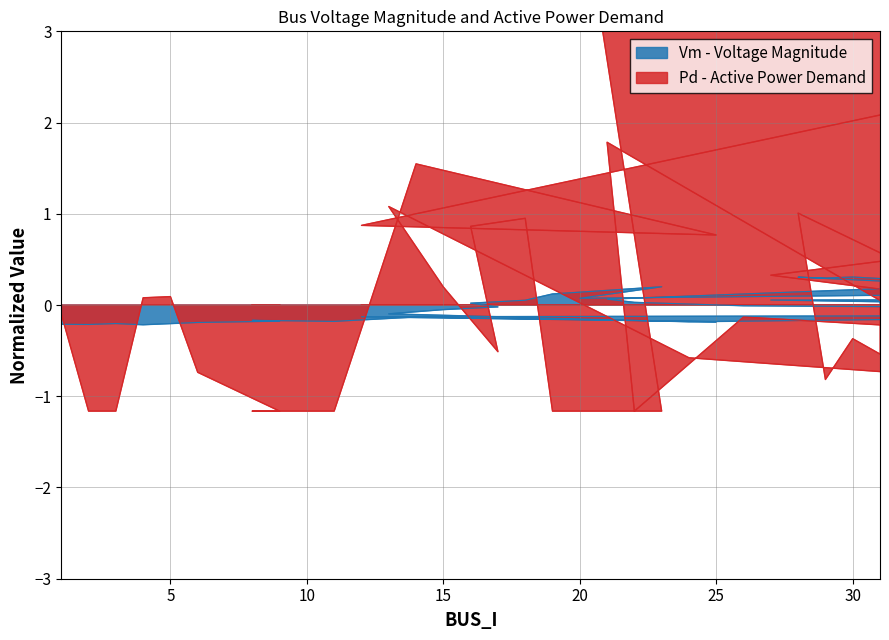

At how many categories does at least one series exceed 0?

27